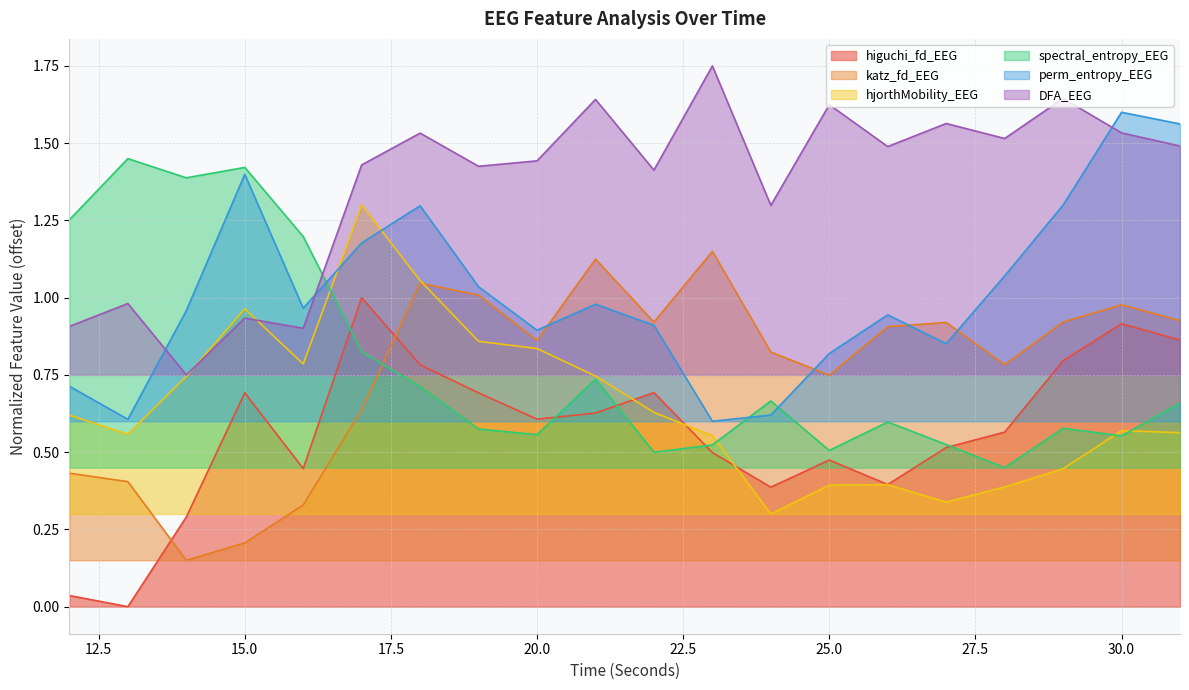

At which label is katz_fd_EEG closest to 0?

14